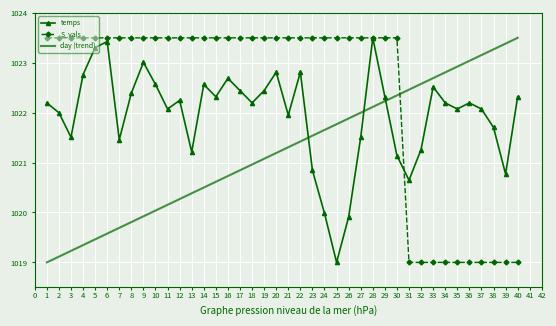

True or false: temps and S_vals cross at least once.

True